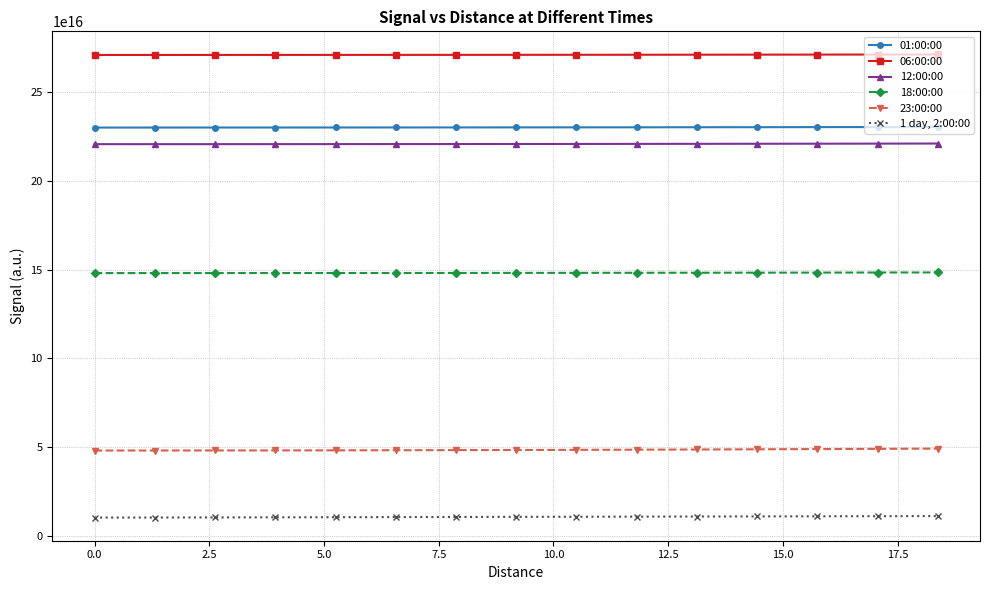

At how many categories does at least one series exceed 186235452689826944?

15